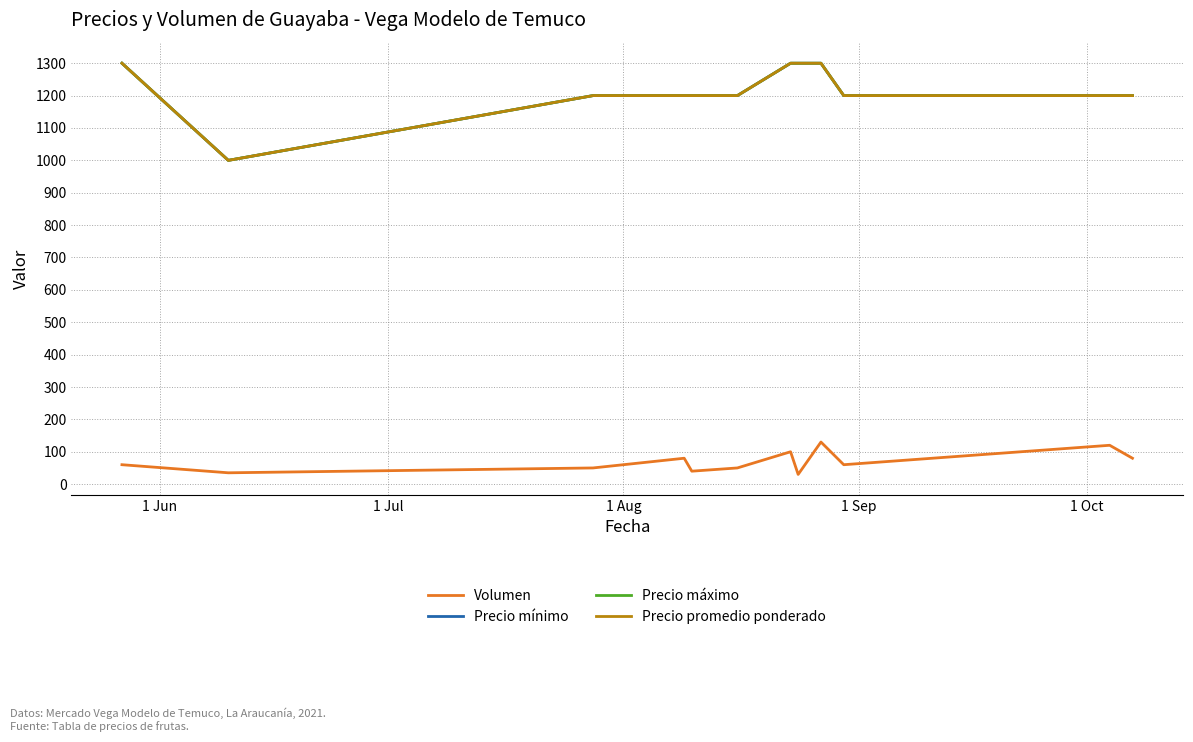

Does the chart have visible grid lines?

Yes